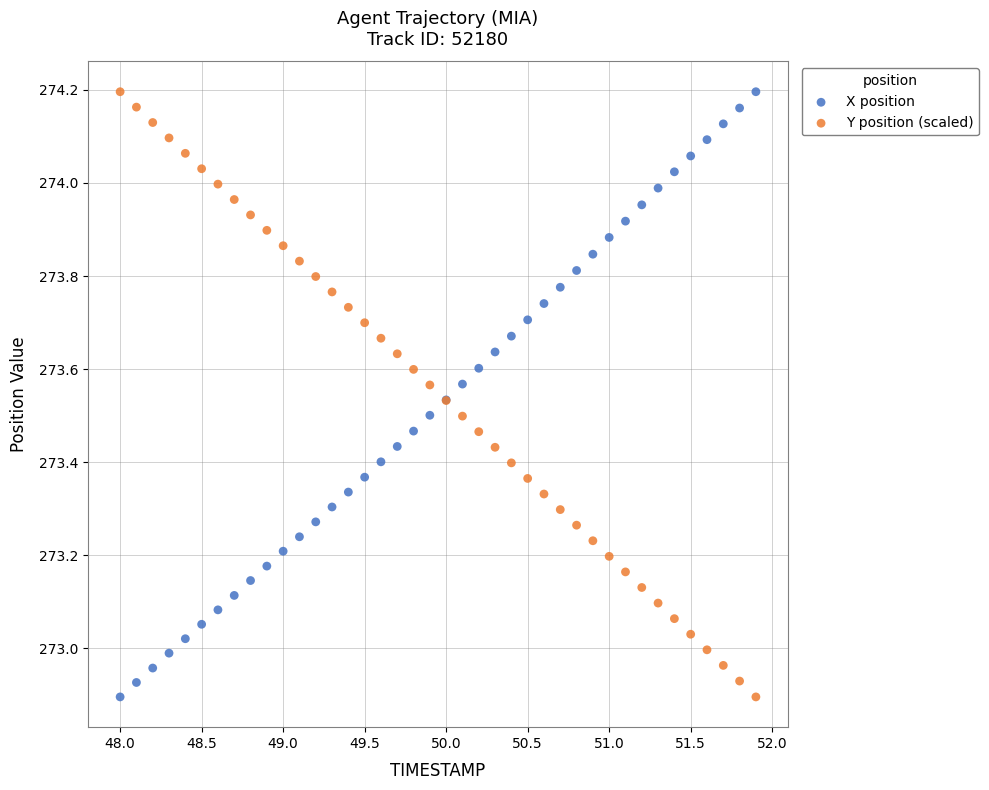

What is the X range (max minus min) for the scatter plot?

3.9